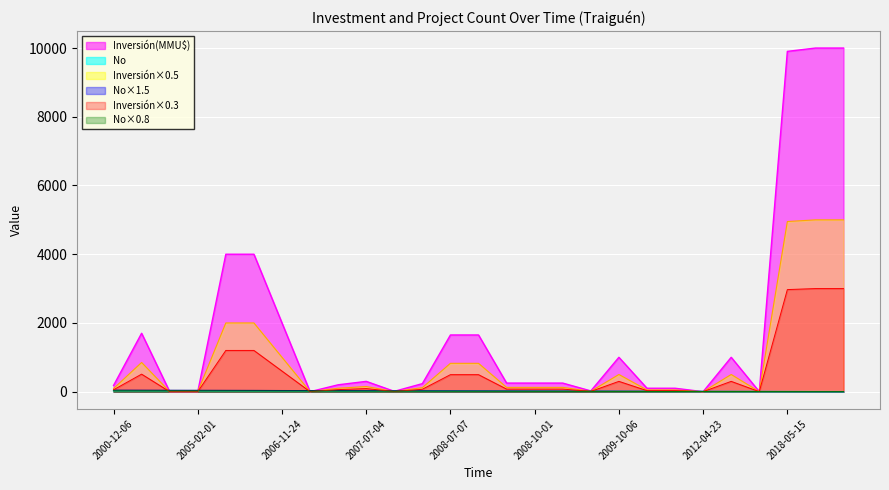

After their last crossing, which series has the higher values: No or Inversión(MMU$)?

Inversión(MMU$)